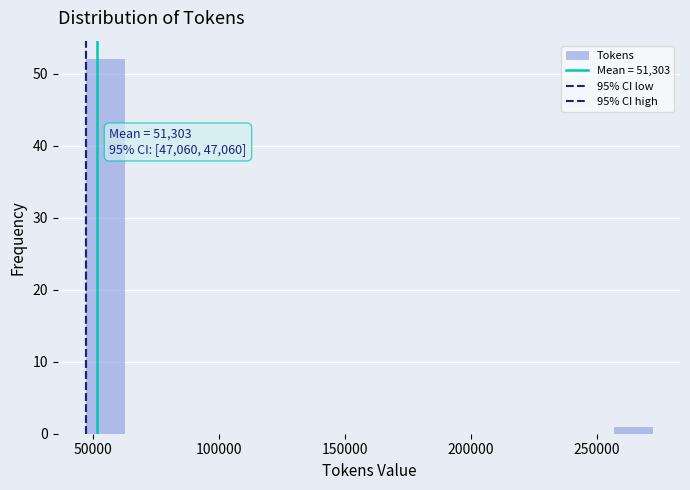

Read against the x-axis, roughly where is the centre of the tallest bar?

55000